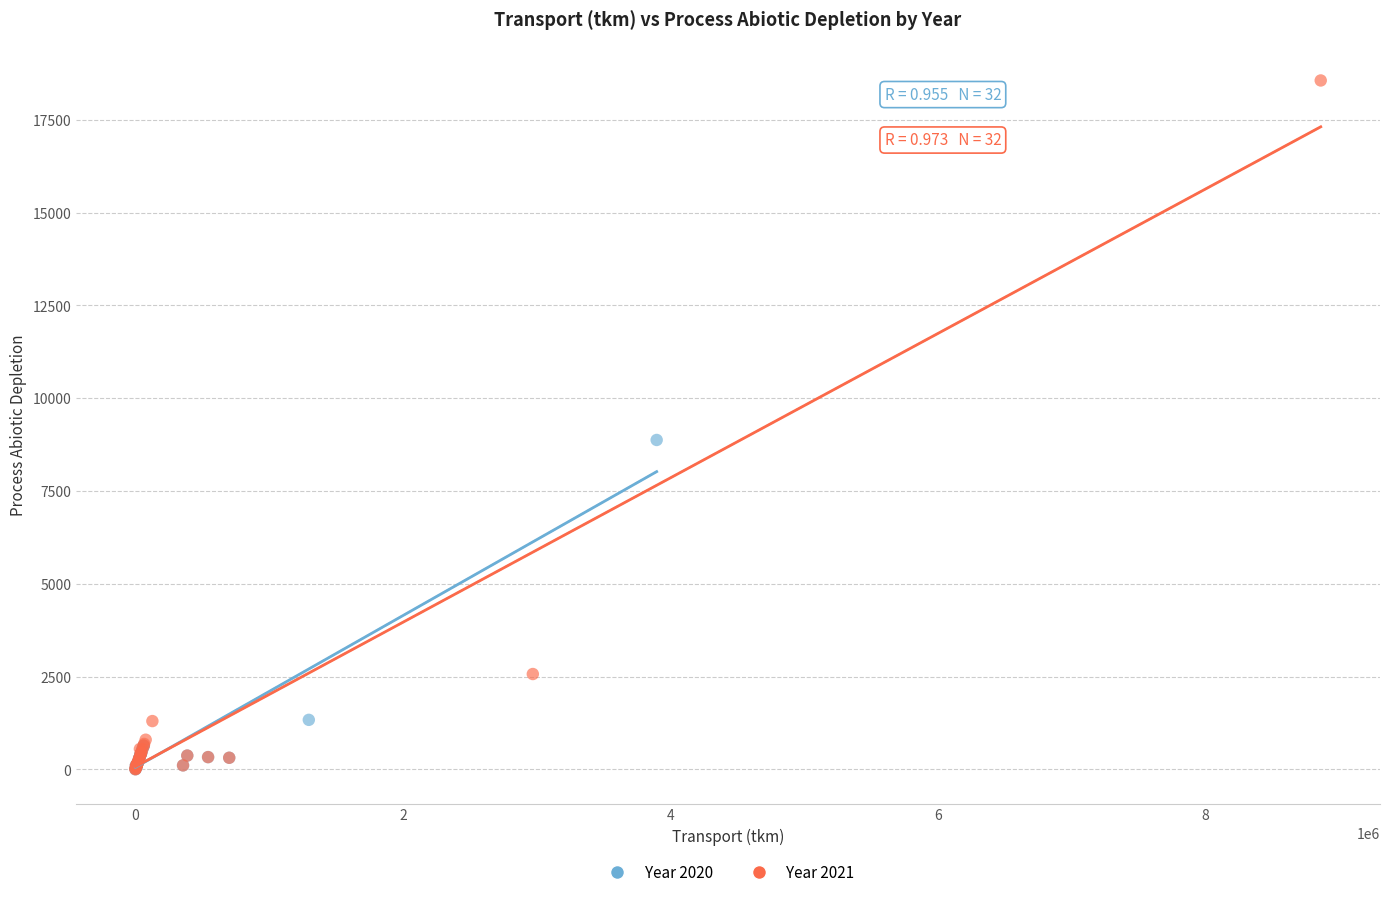

Which series reaches the maximum Y coordinate?

Year 2021